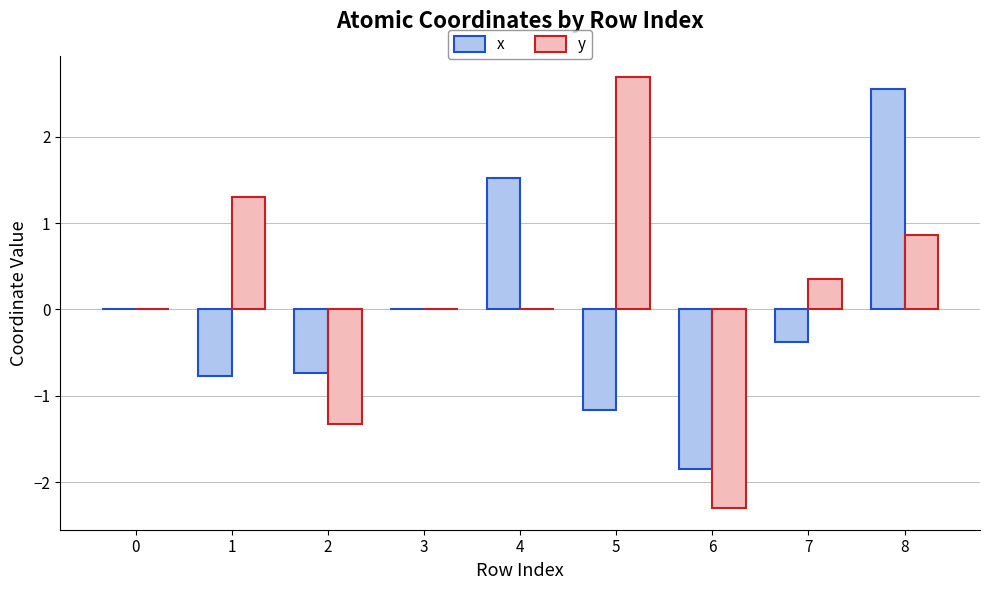

Is it true that x equals -1.2 at 5?

True